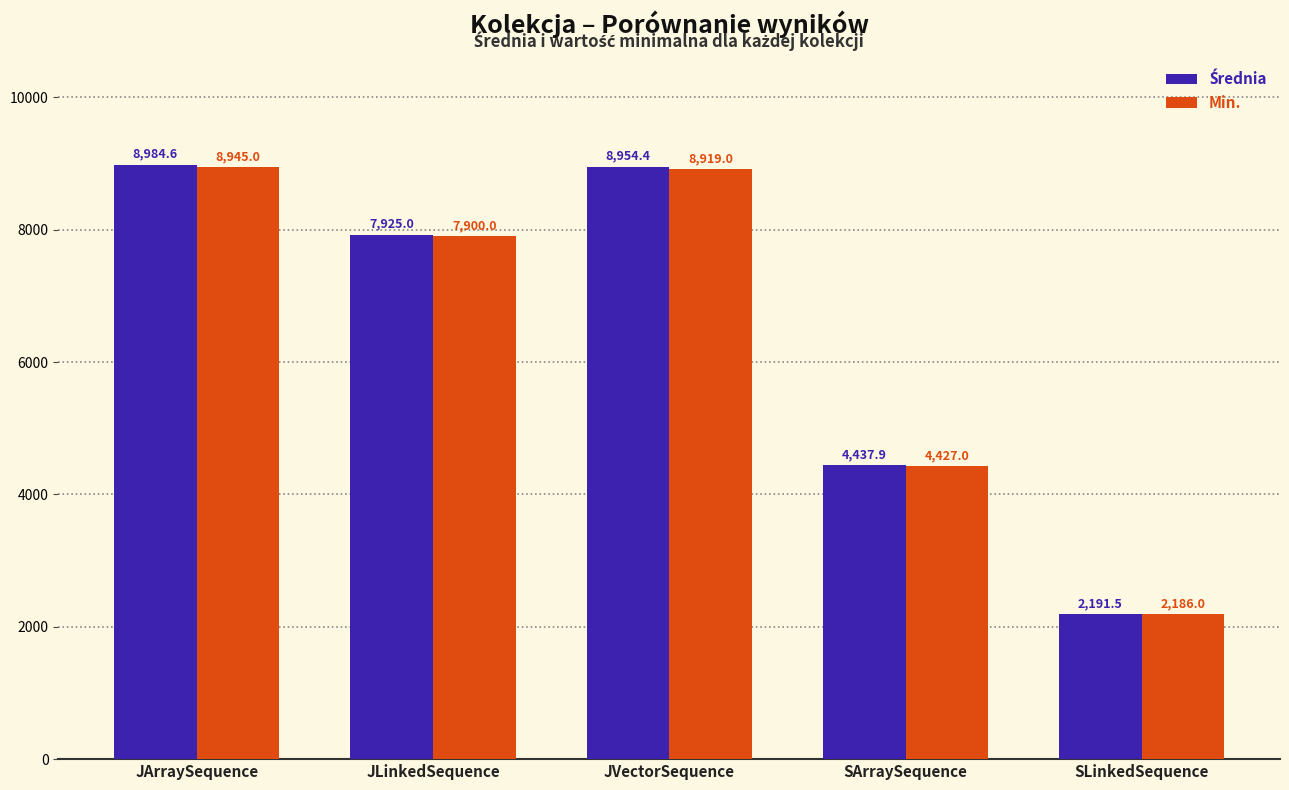

How many data points in Min. are less than 7900?

2